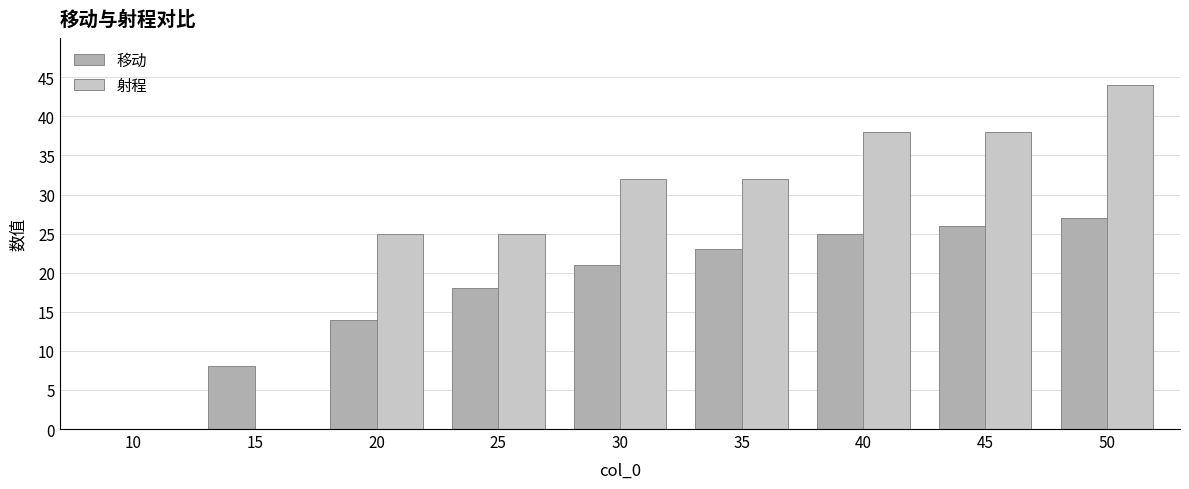

The value of 移动 at 20 is 14. True or false?

True